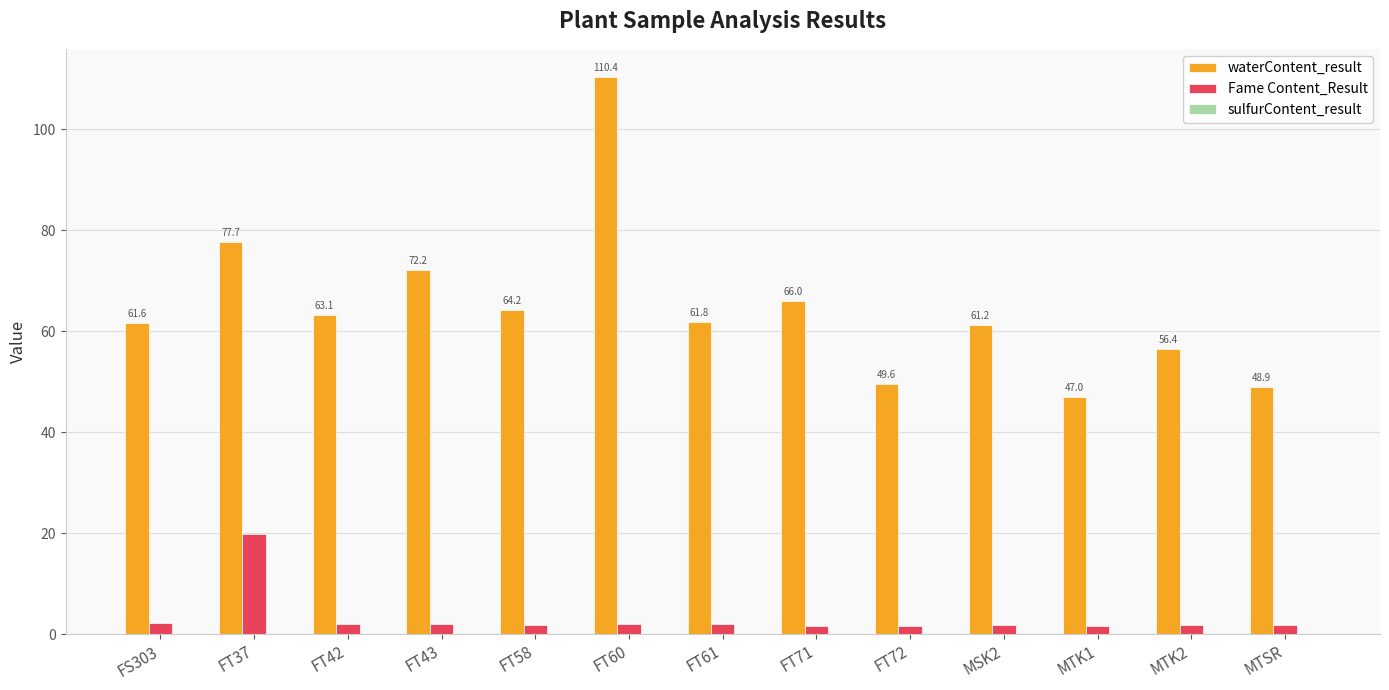

Does the chart contain stacked bars?

No